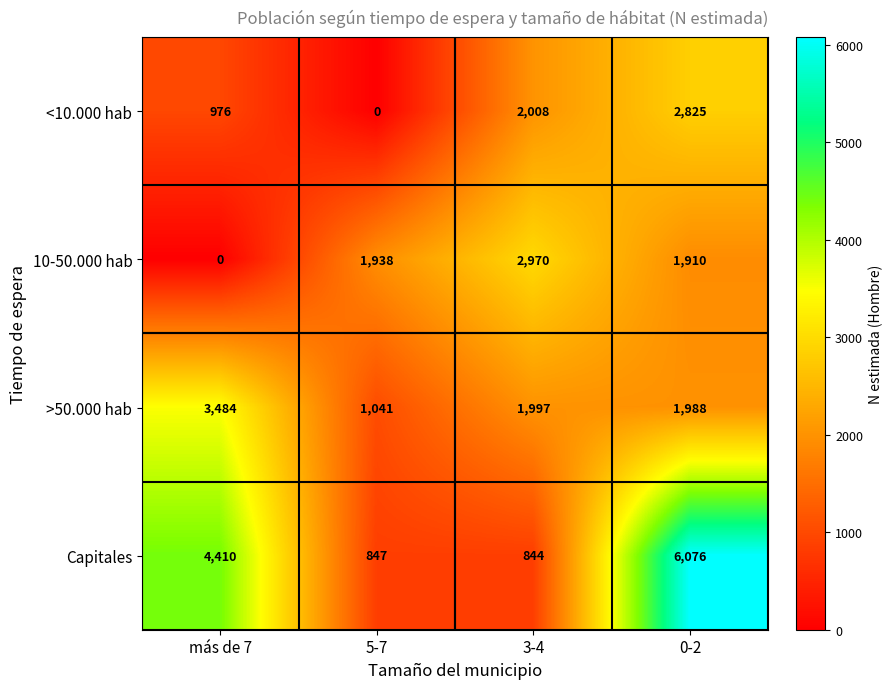

At 0-2, list the series in order from smallest to largest.

10-50.000 hab, >50.000 hab, <10.000 hab, Capitales